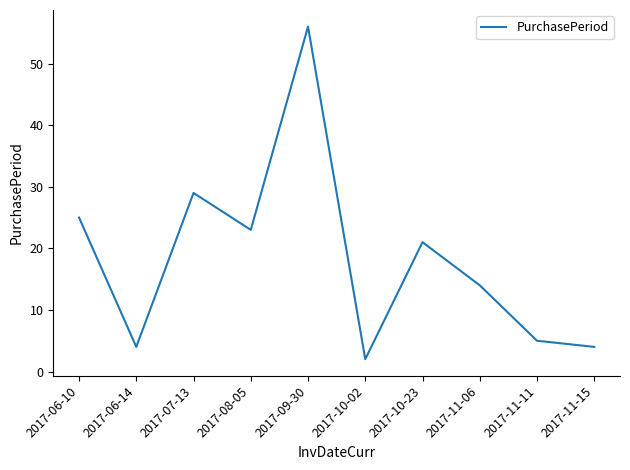

What position from the left is 2017-10-23?

7